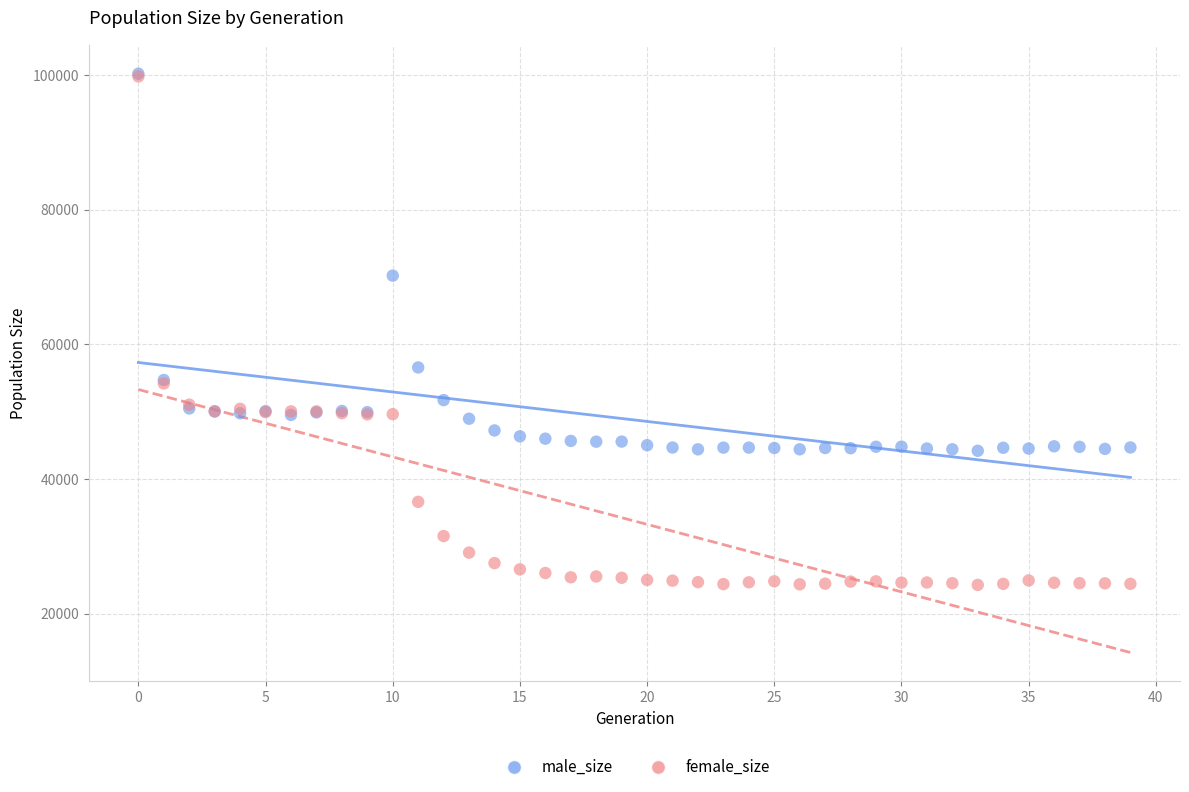

In the male_size series, what Y value is closest to 72189?

70207